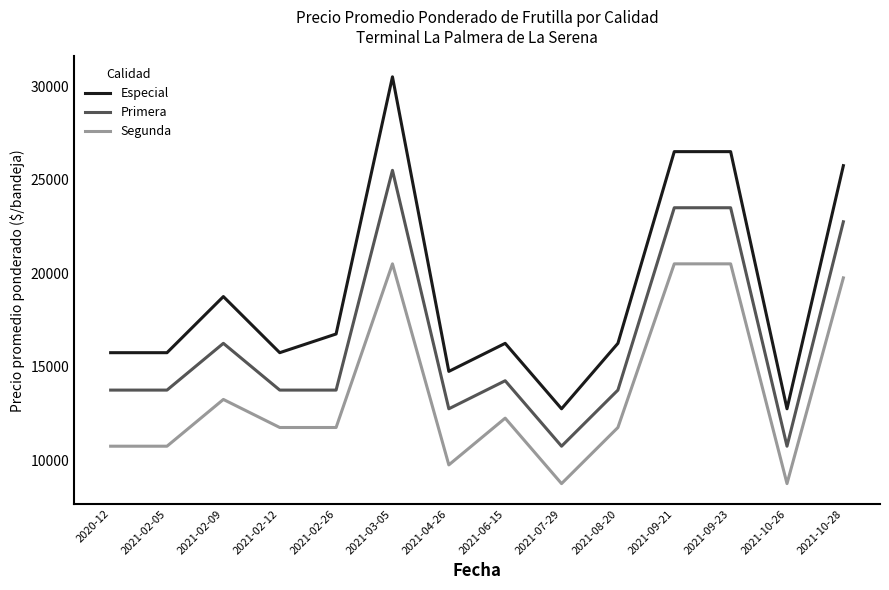

What is the smallest value displayed?

8750